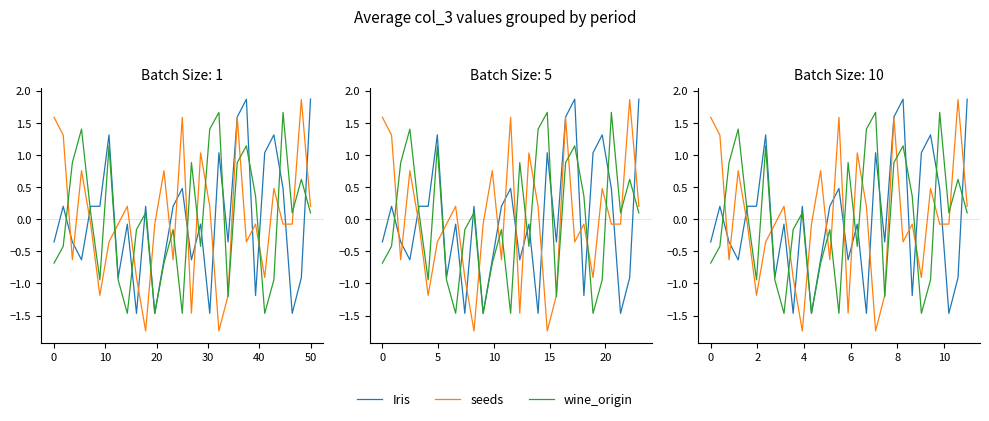

Which series ends up on top after the final intersection of Iris and seeds?

Iris